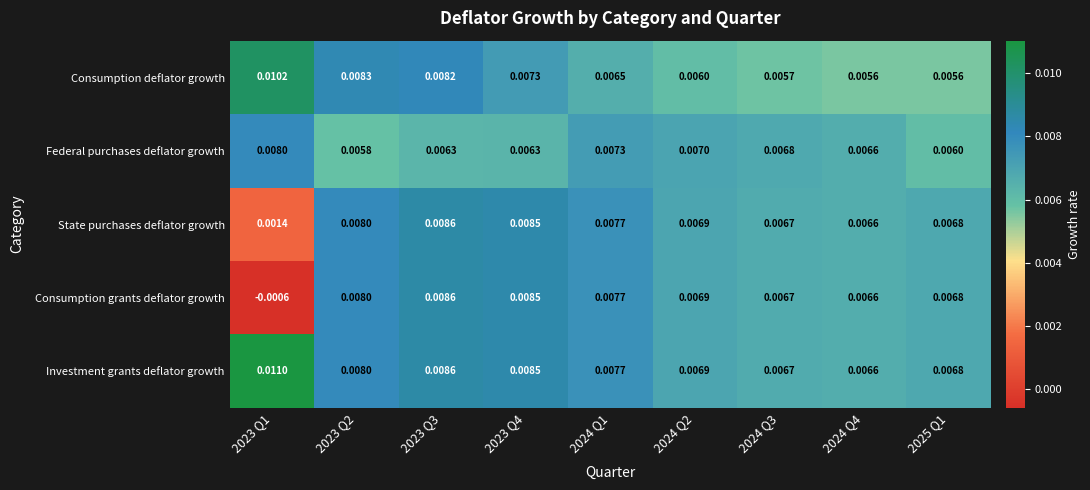

Which series has the largest total across all categories?

Investment grants deflator growth